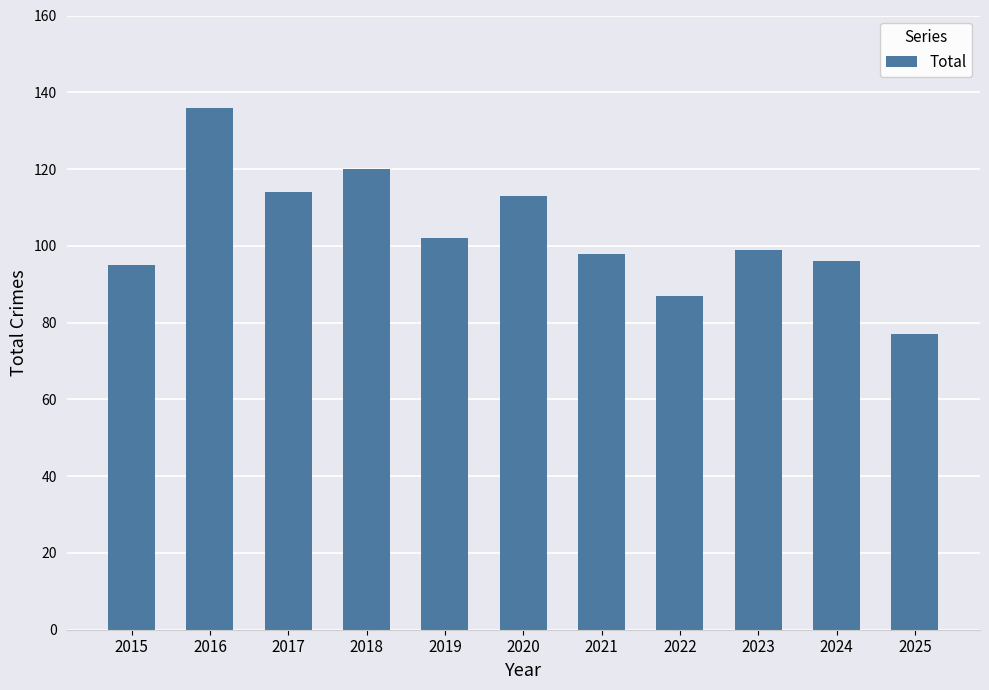

At which category does the chart reach its peak across all series?

2016